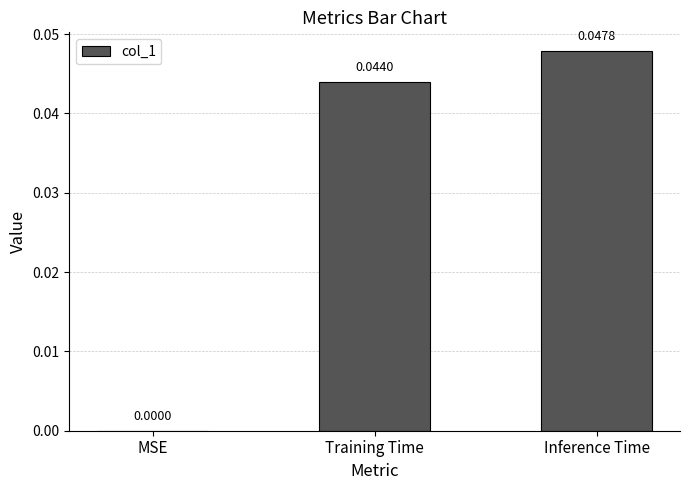

Which has a higher value, Inference Time or MSE?

Inference Time